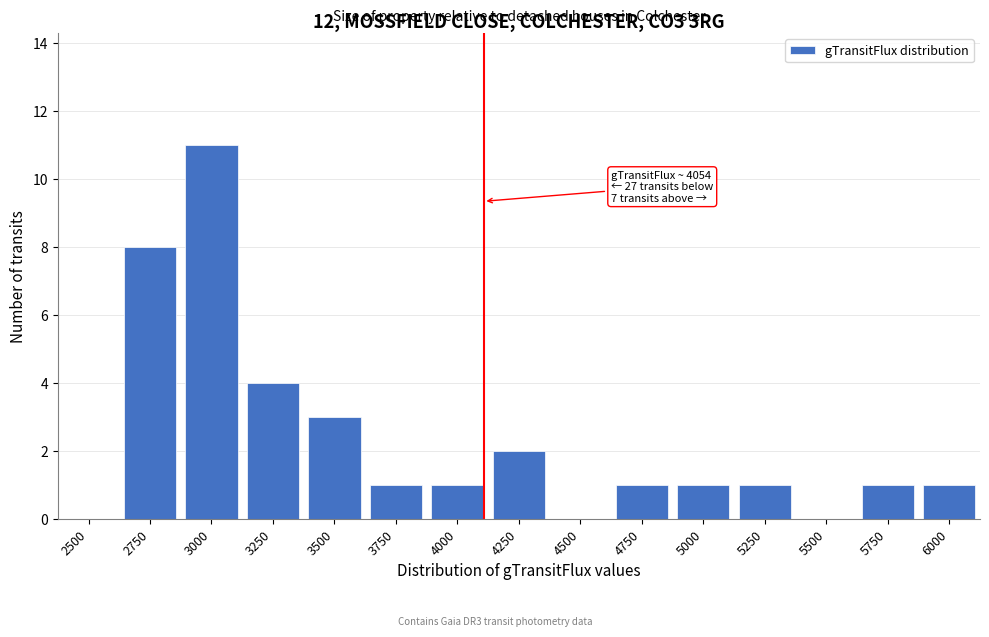

Reading left to right, extract all data points from this chart.

2500=0	2750=8	3000=11	3250=4	3500=3	3750=1	4000=1	4250=2	4500=0	4750=1	5000=1	5250=1	5500=0	5750=1	6000=1